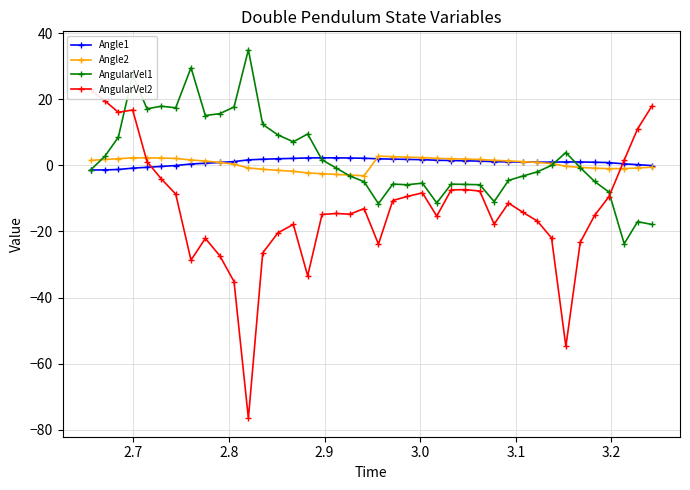

How many values in Angle2 are above zero?

24